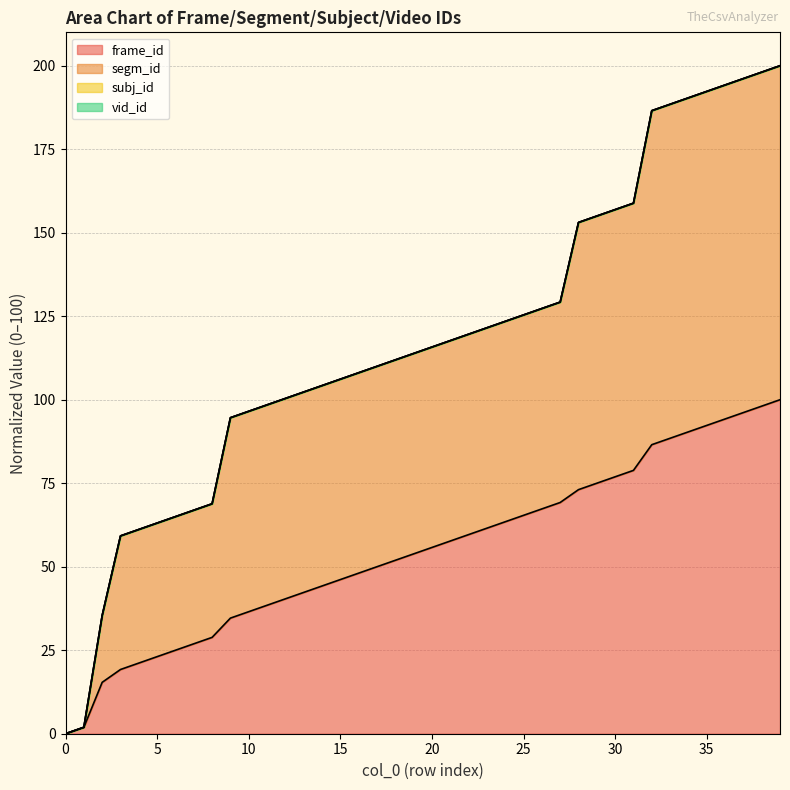

How many lines are shown in the chart?

4